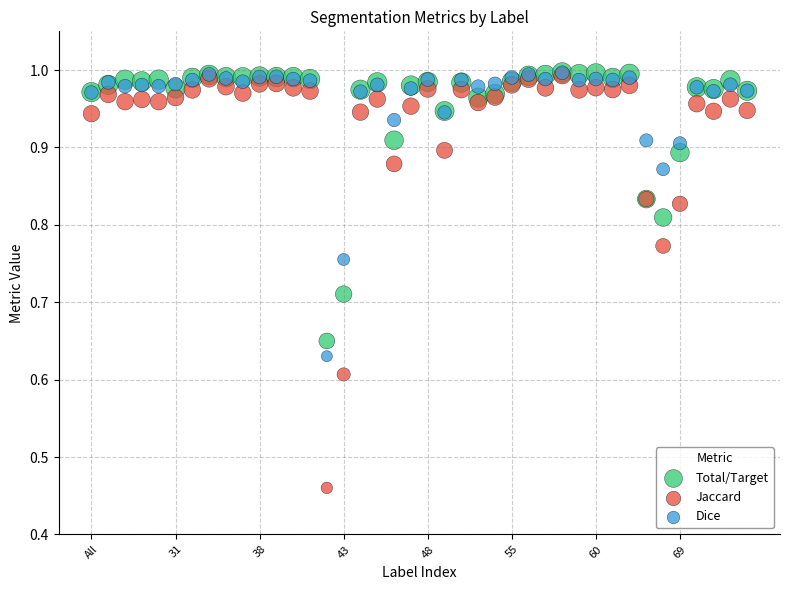

Which series contains the lowest Y value?

Jaccard